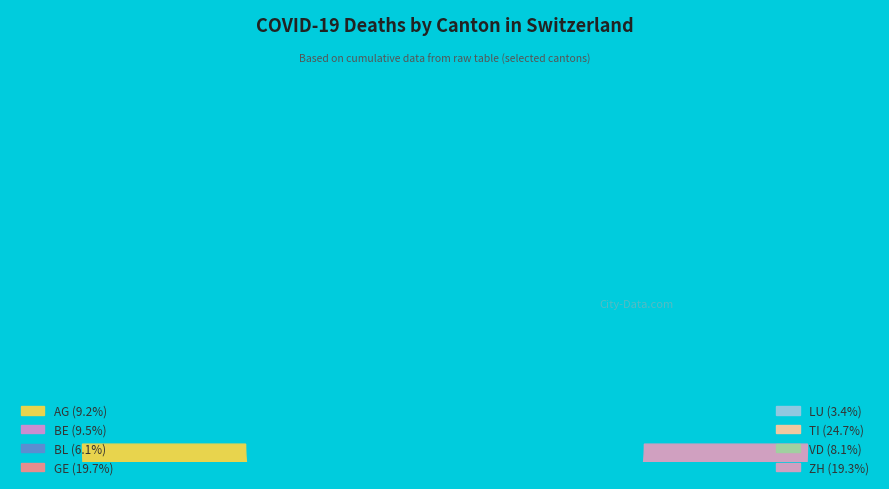

True or false: GE accounts for 33% of the total.

False